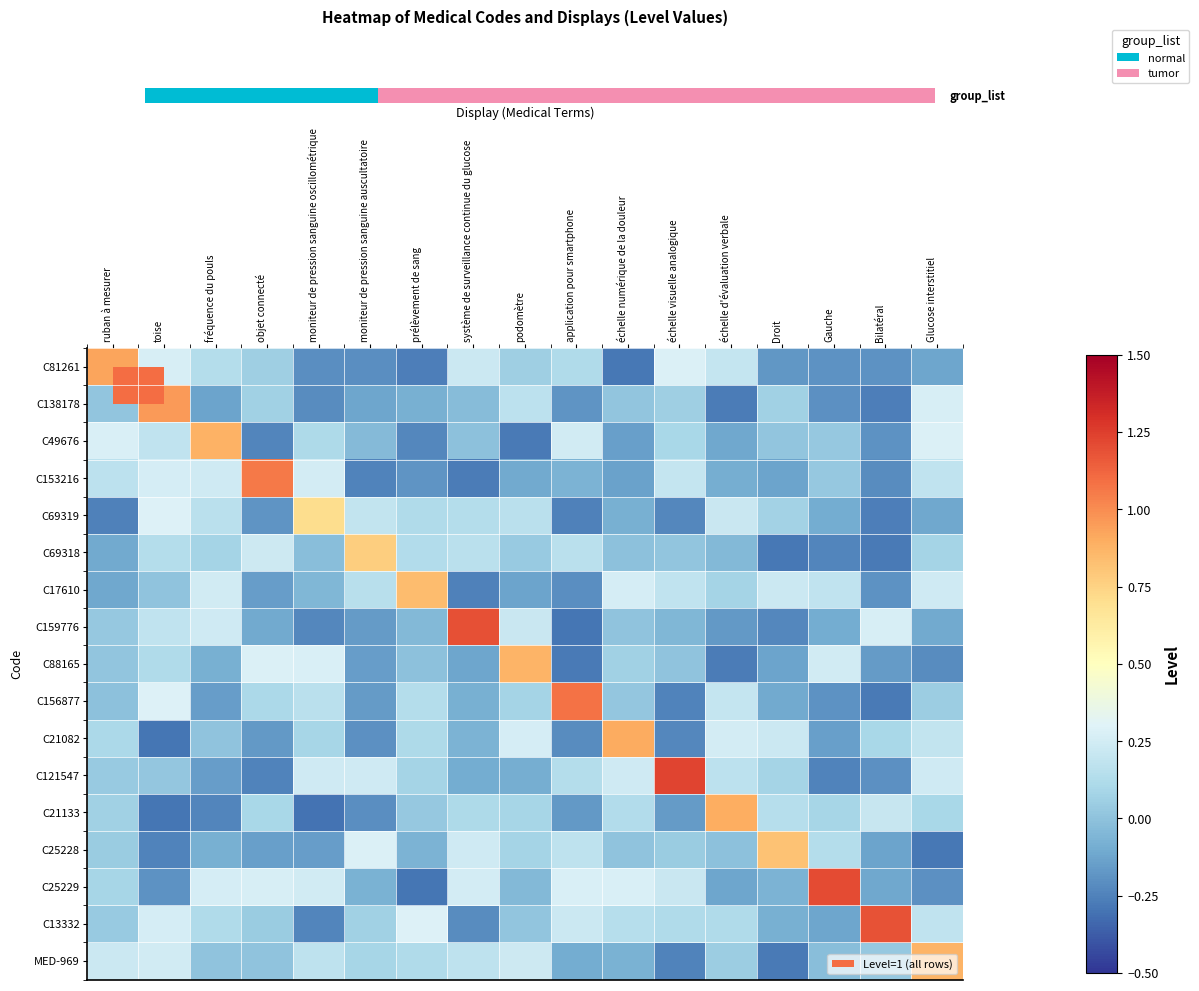

Which category has the lowest value in the C49676 series?

podomètre